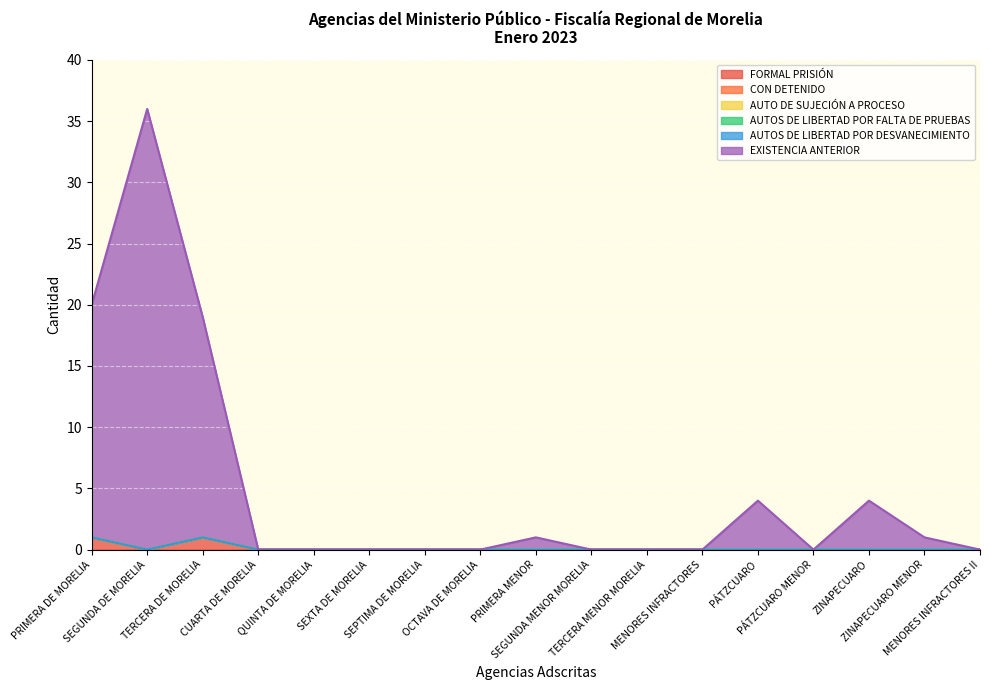

Rank the series at TERCERA MENOR MORELIA from highest to lowest value.

FORMAL PRISIÓN, CON DETENIDO, AUTO DE SUJECIÓN A PROCESO, AUTOS DE LIBERTAD POR FALTA DE PRUEBAS, AUTOS DE LIBERTAD POR DESVANECIMIENTO, EXISTENCIA ANTERIOR